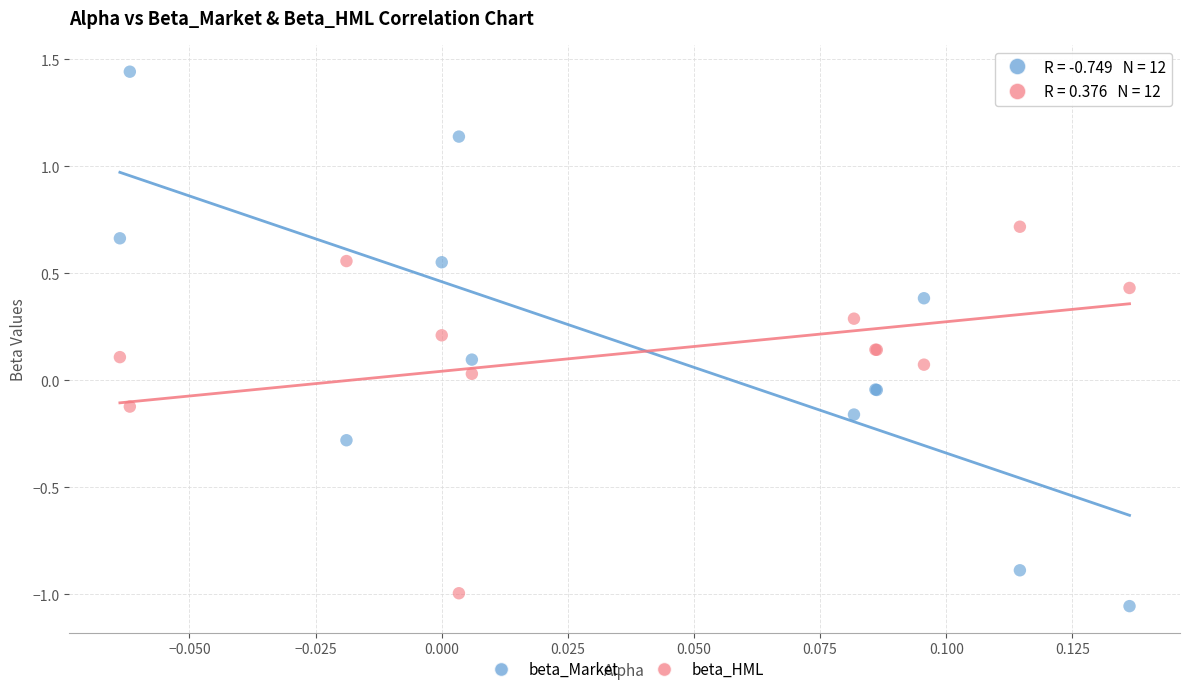

What are all the series names shown in the legend?

beta_Market, beta_HML